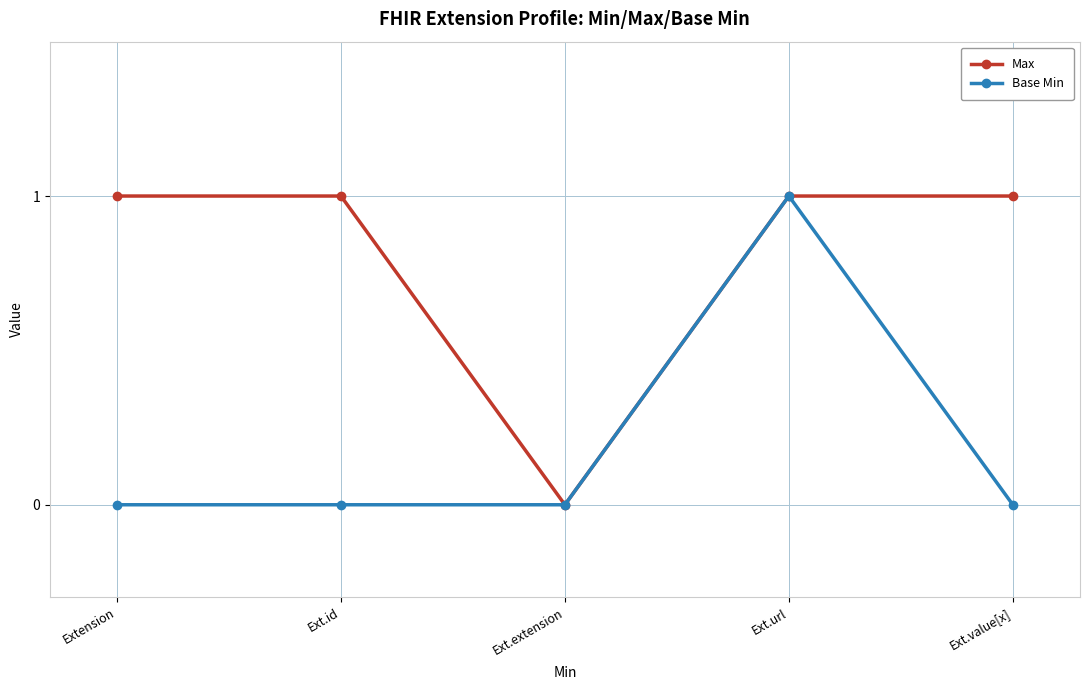

What is the label of the 4th point from the right?

Ext.id